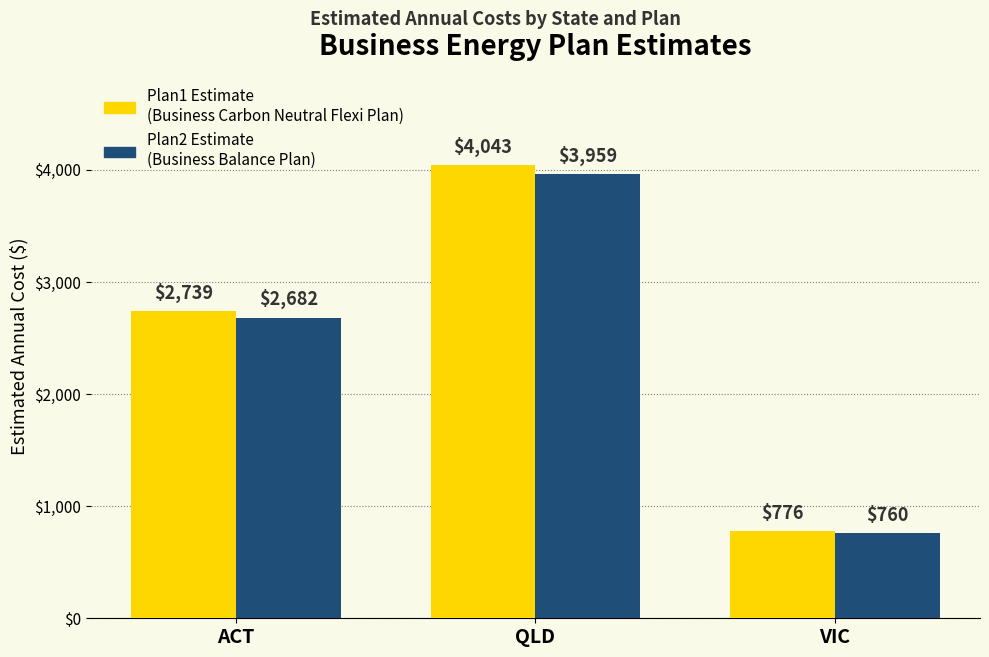

What is the spread (max minus min) of values at QLD?

84